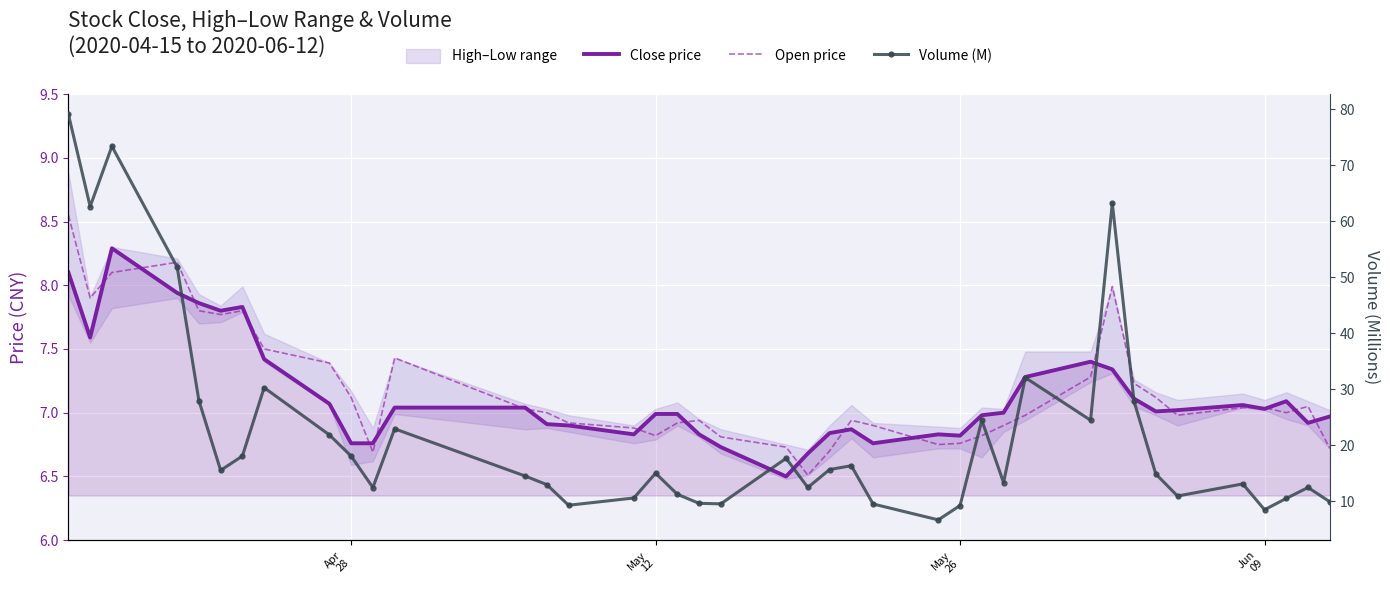

How many times do Close price and Open price cross each other?

19